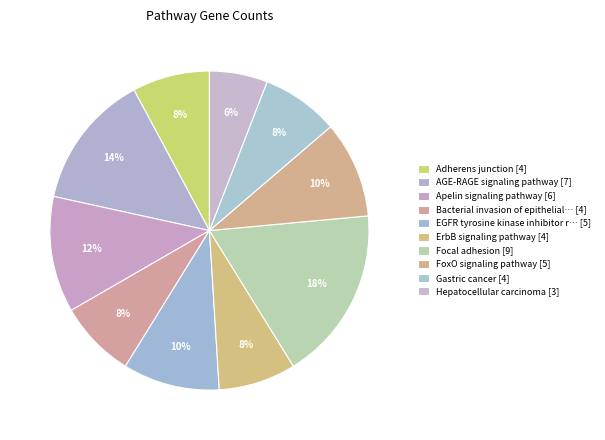

How many slices are in this pie chart?

10